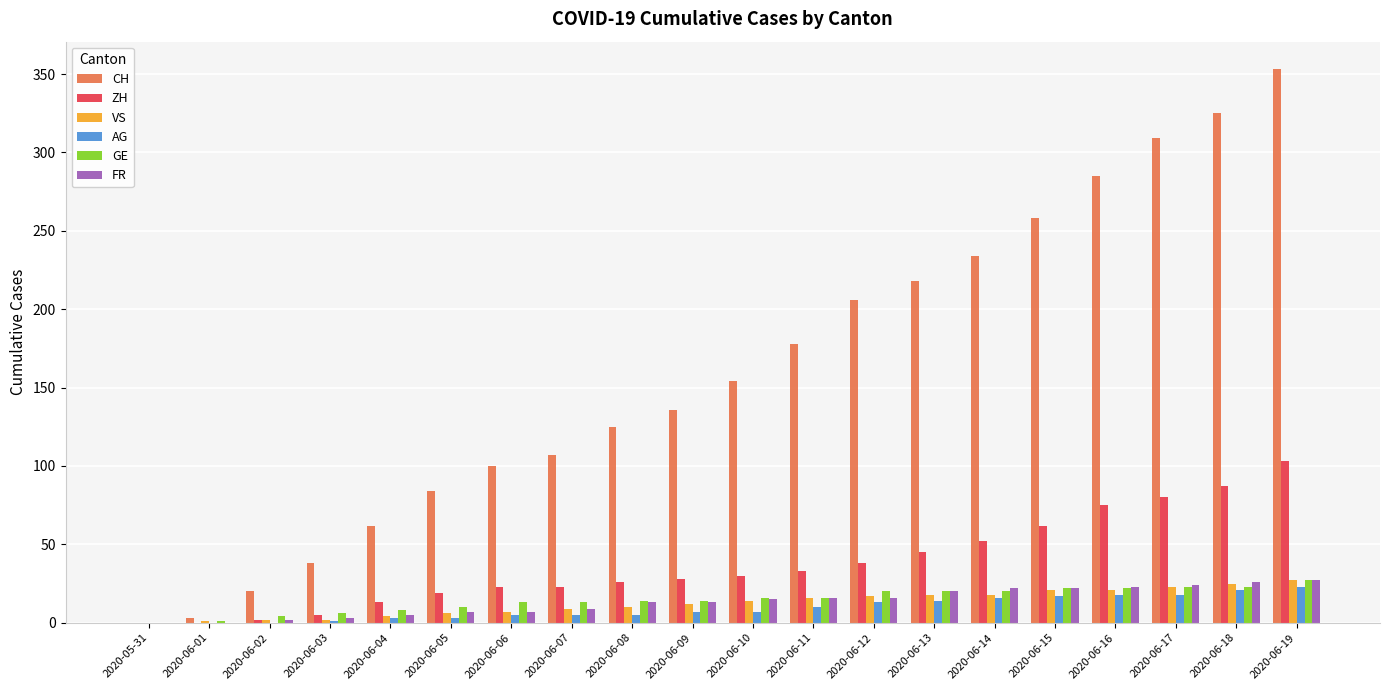

What is the sum of all CH values?

3195